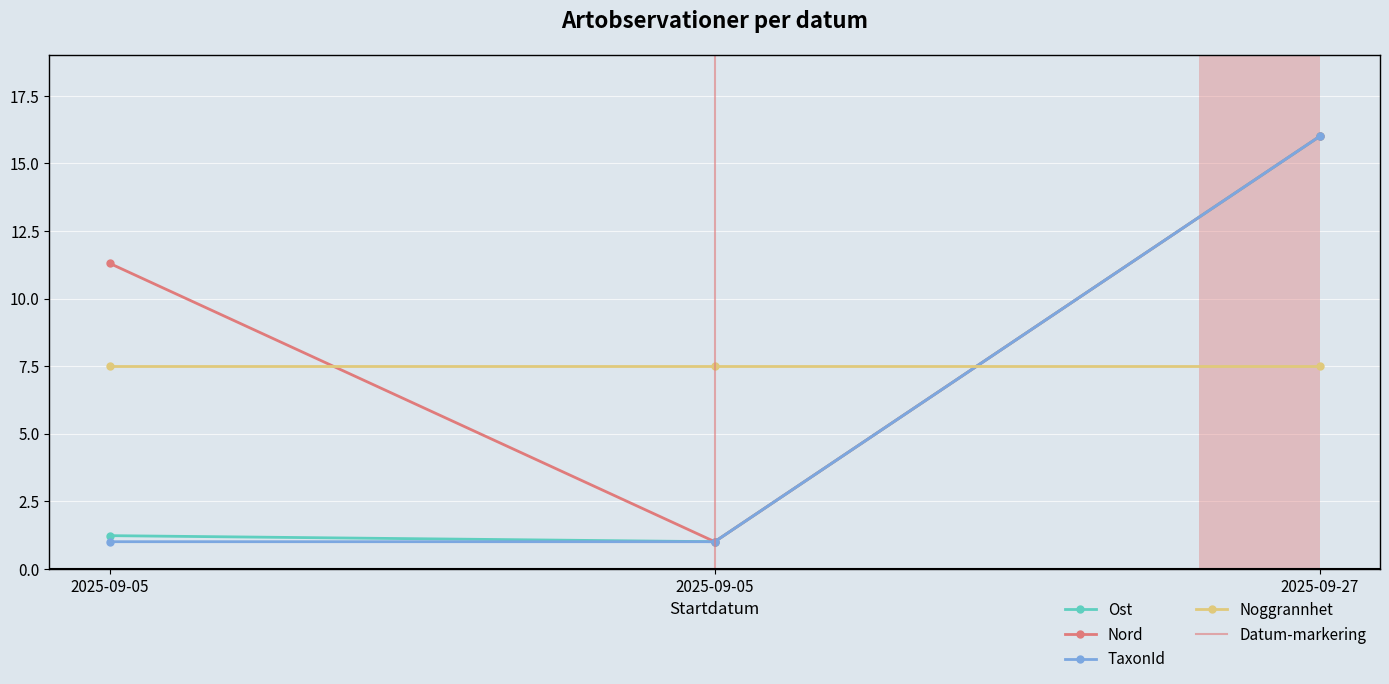

At which category is the sum across all series the highest?

2025-09-27